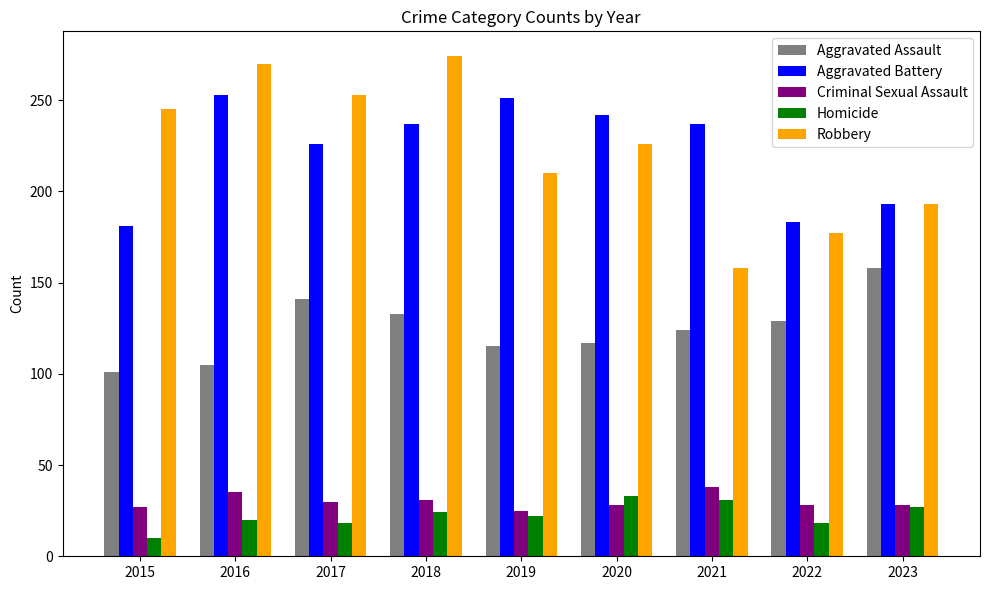

What is the approximate value of Robbery at 2020?

226